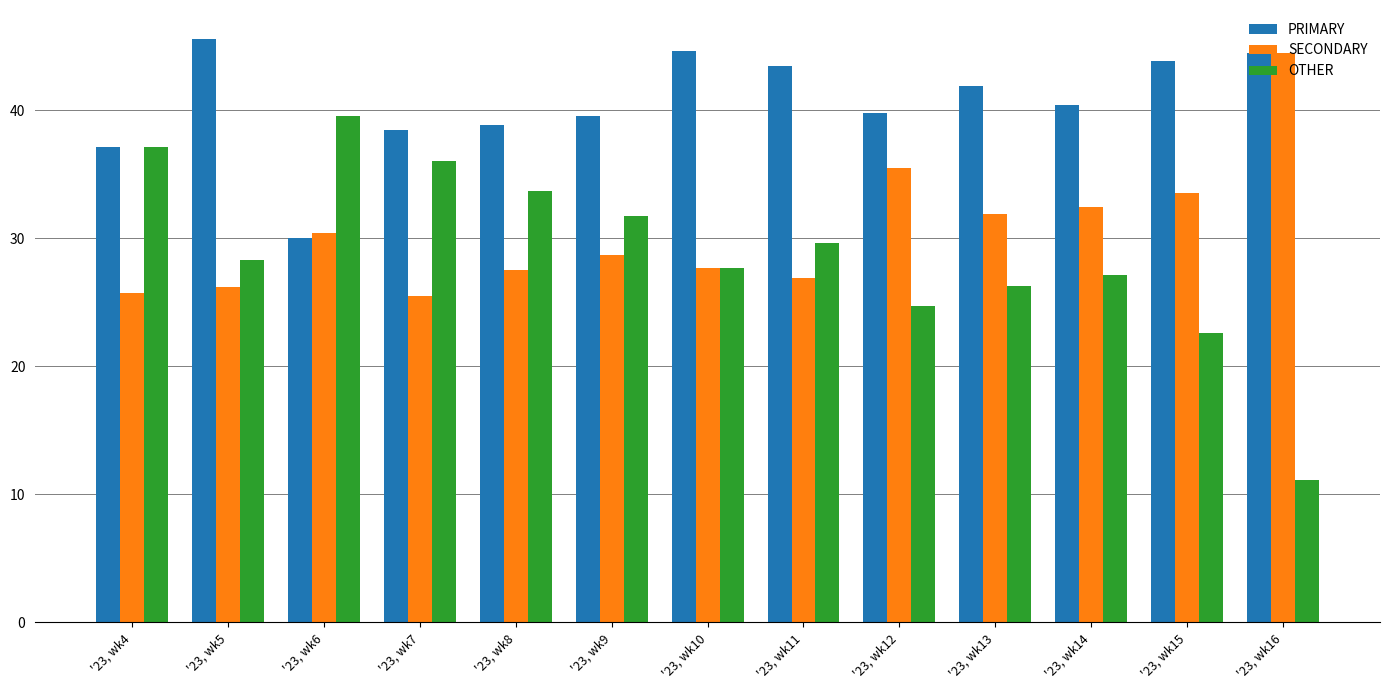

Is the value of PRIMARY at '23, wk5 greater than the value of OTHER at '23, wk14?

Yes